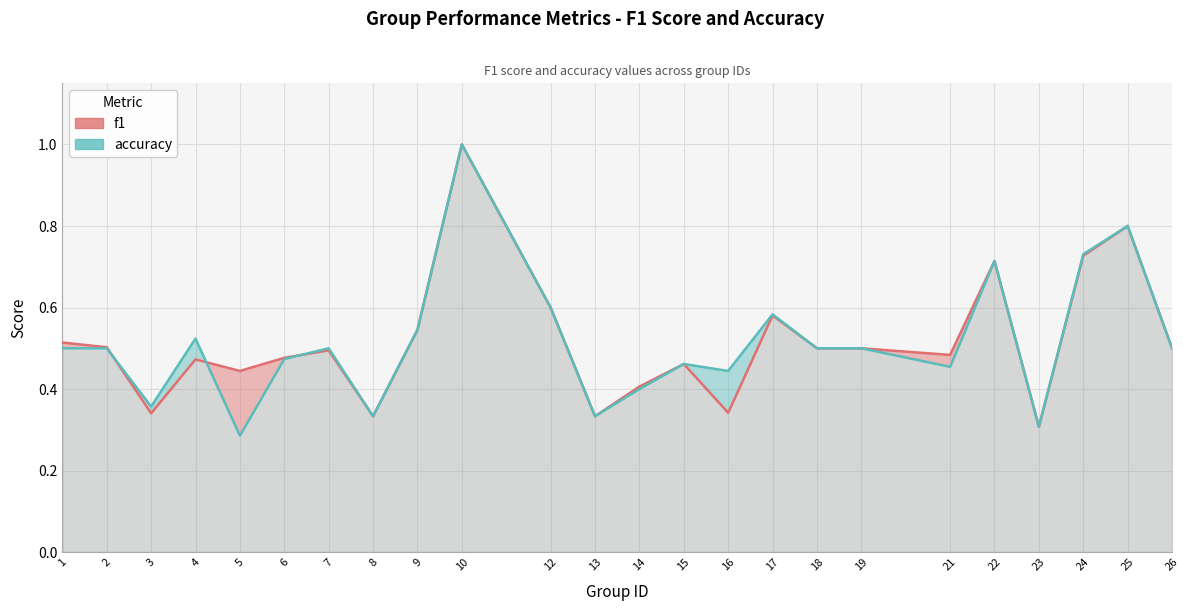

Does the chart have visible grid lines?

Yes